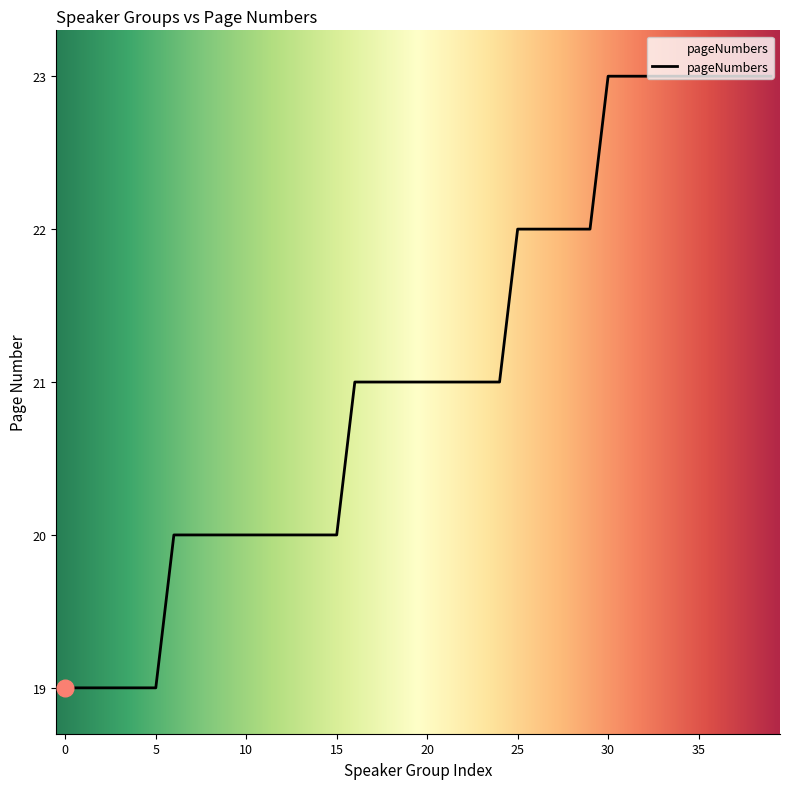

What is the difference between the maximum and second lowest values?

4